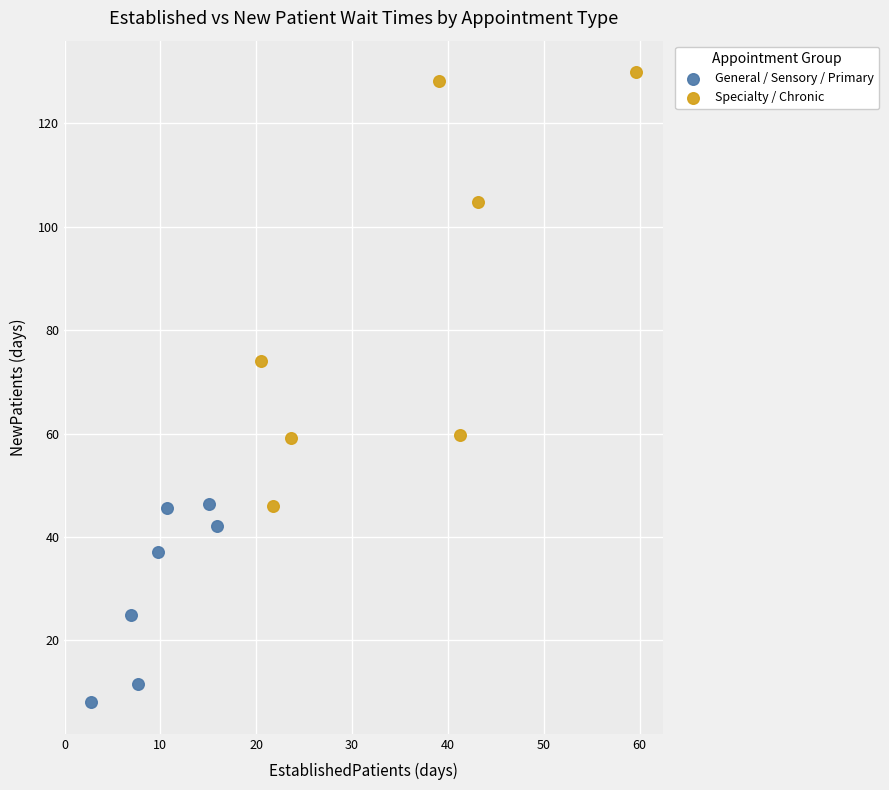

Which series reaches the minimum Y coordinate?

General / Sensory / Primary